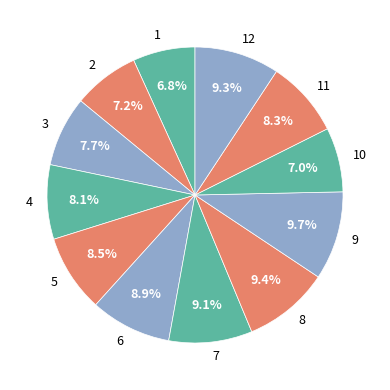

Does 1 account for over 50% of the chart?

No